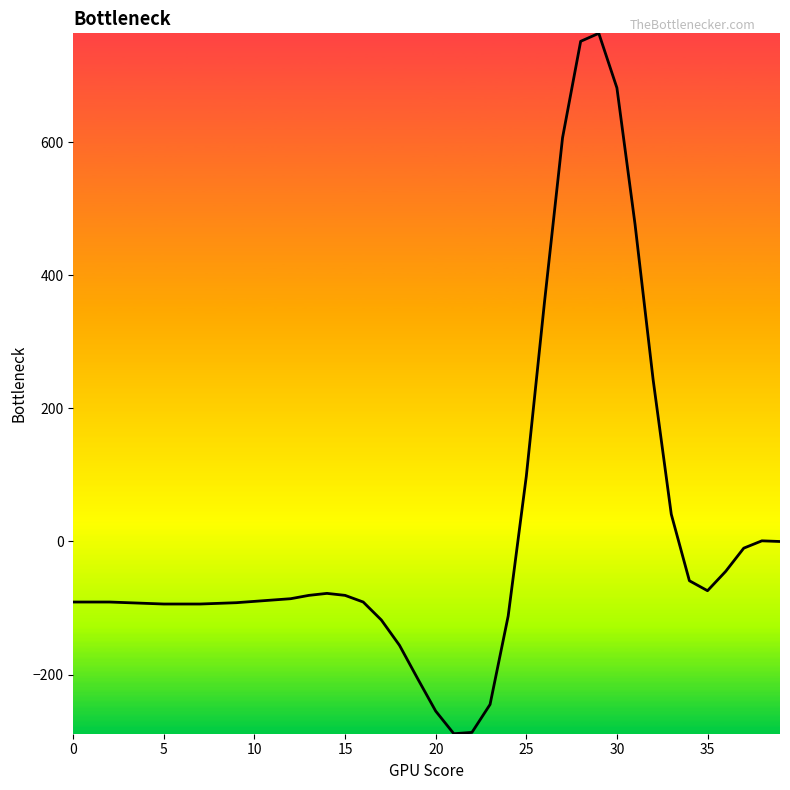

What is the greatest value displayed?

764